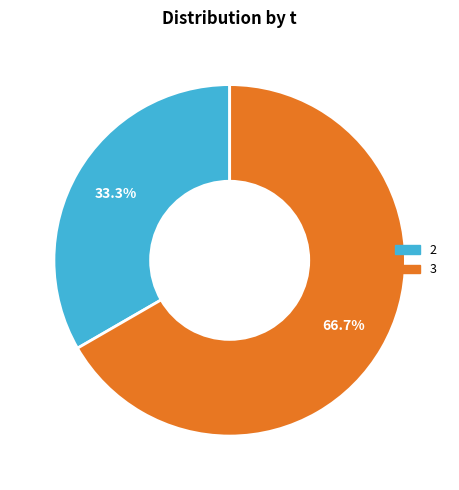

Is there a majority slice in this chart?

Yes